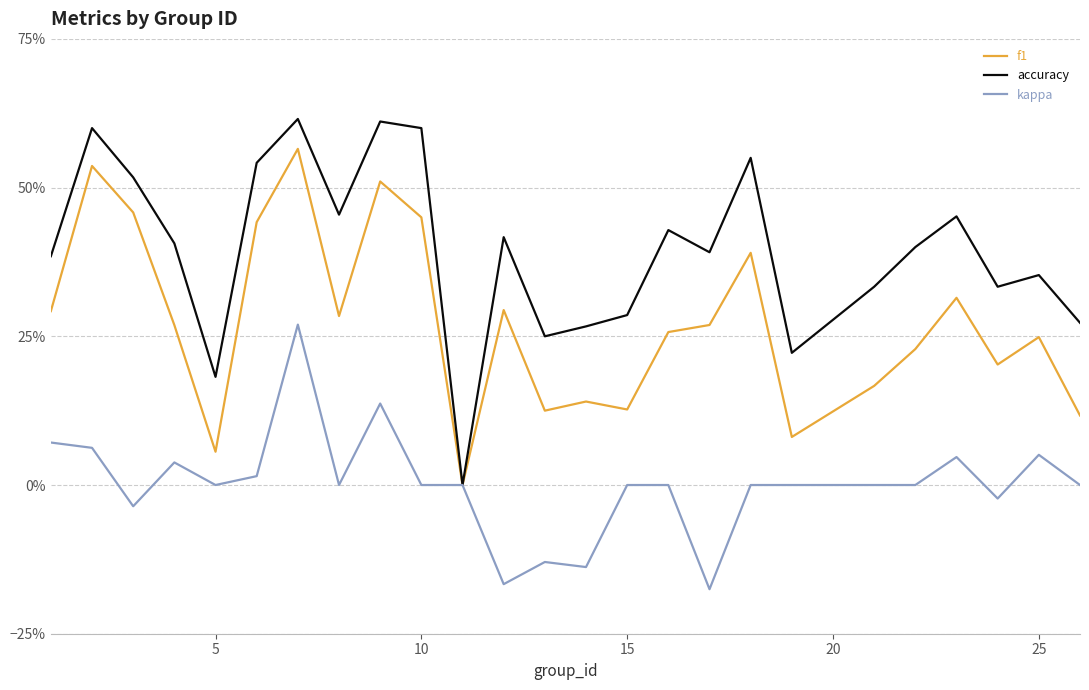

What are all the series names shown in the legend?

f1, accuracy, kappa